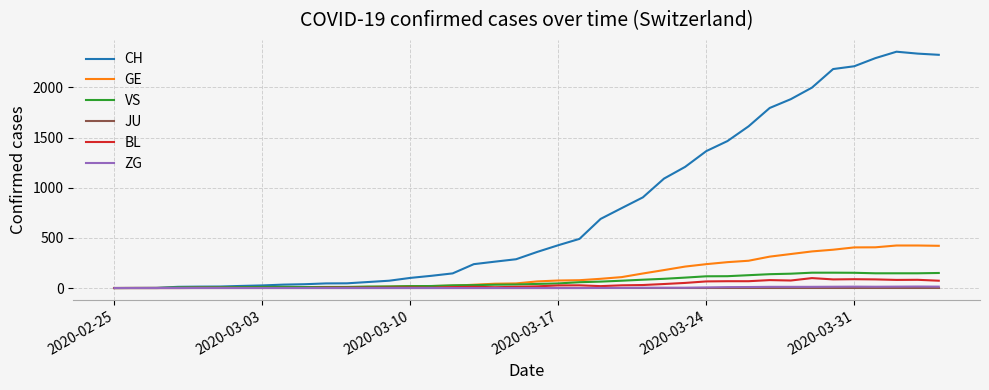

What is the maximum value shown in the chart?

2356